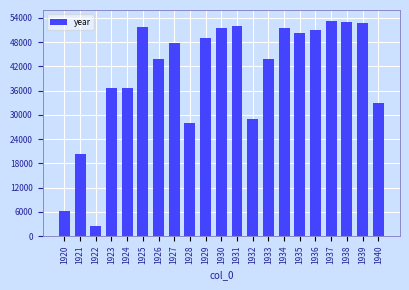

What is the difference between the maximum and second lowest values?

47082